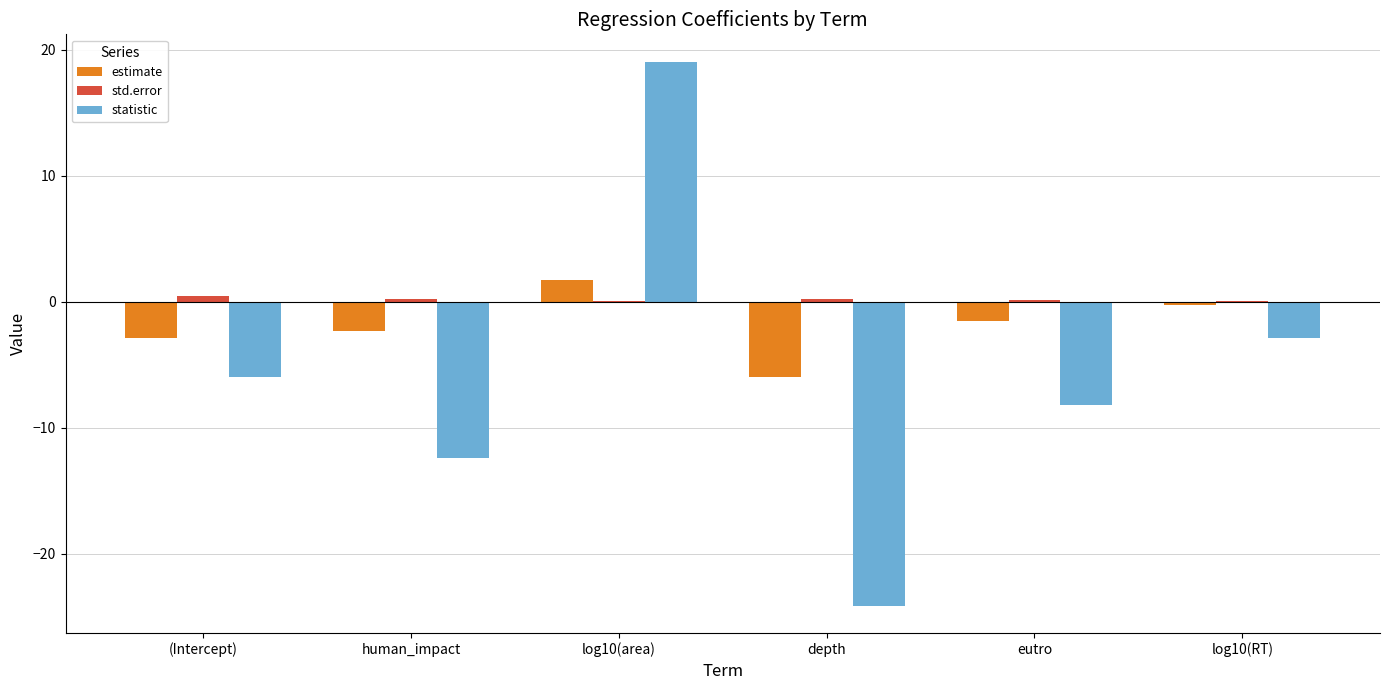

Is the value of statistic at log10(area) greater than the value of estimate at log10(RT)?

Yes